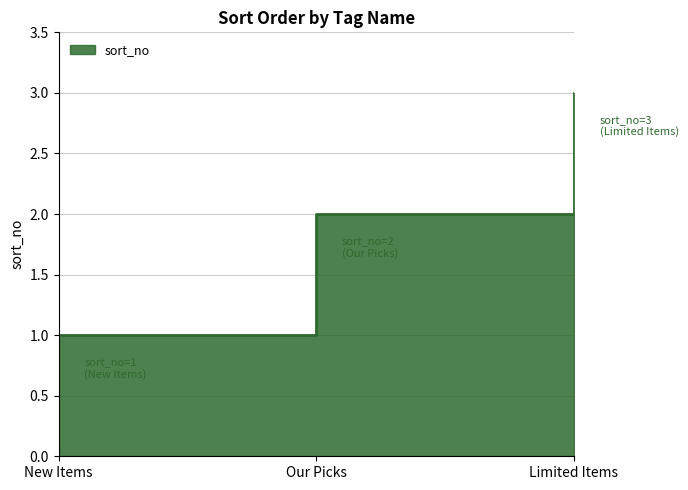

What position from the right is Limited Items?

1